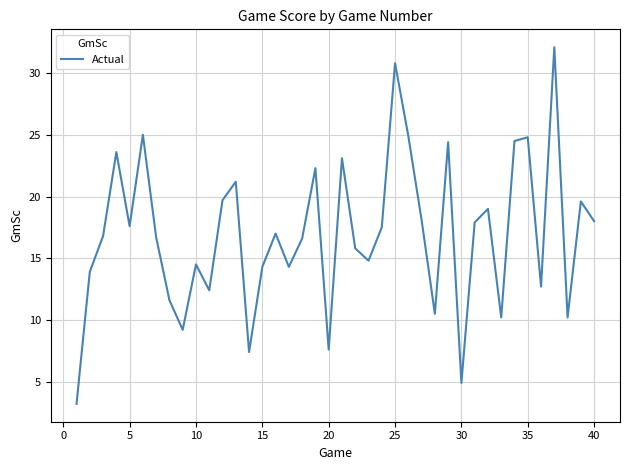

What is the greatest value displayed?

32.1